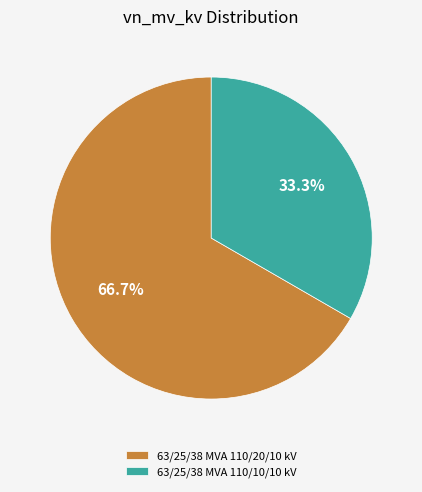

How many slices are in this pie chart?

2